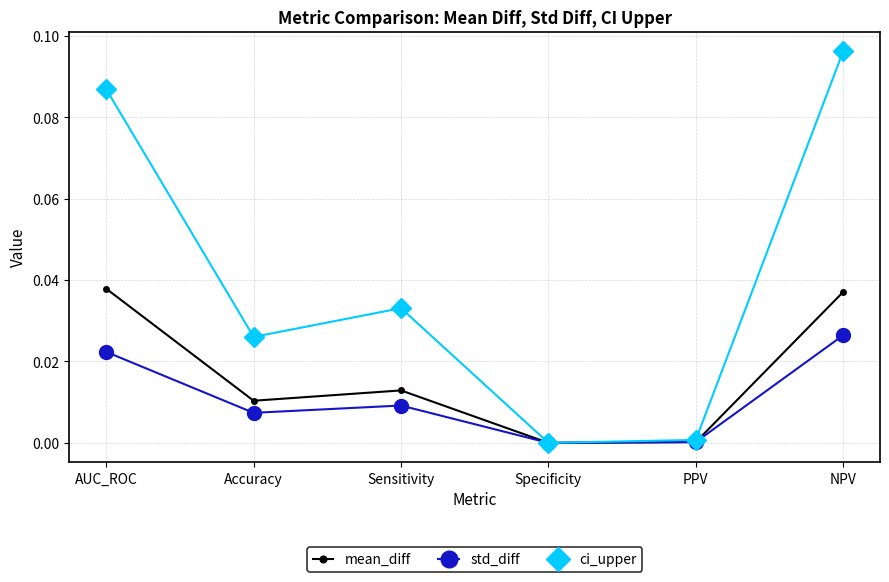

How many values in ci_upper are above zero?

5